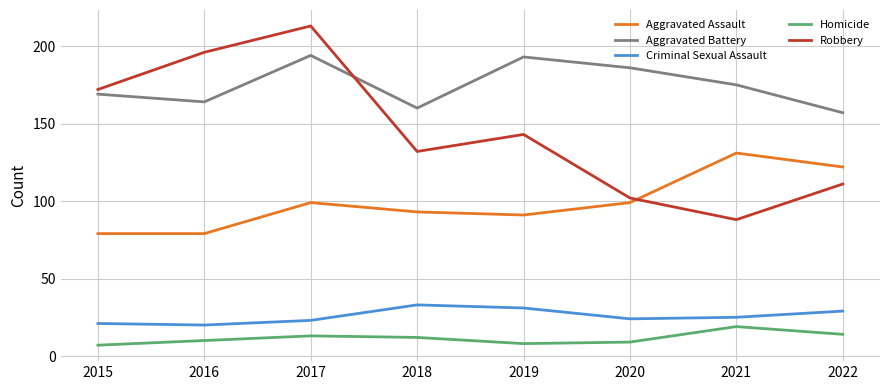

What is the difference between the highest and lowest values at 2021?

156